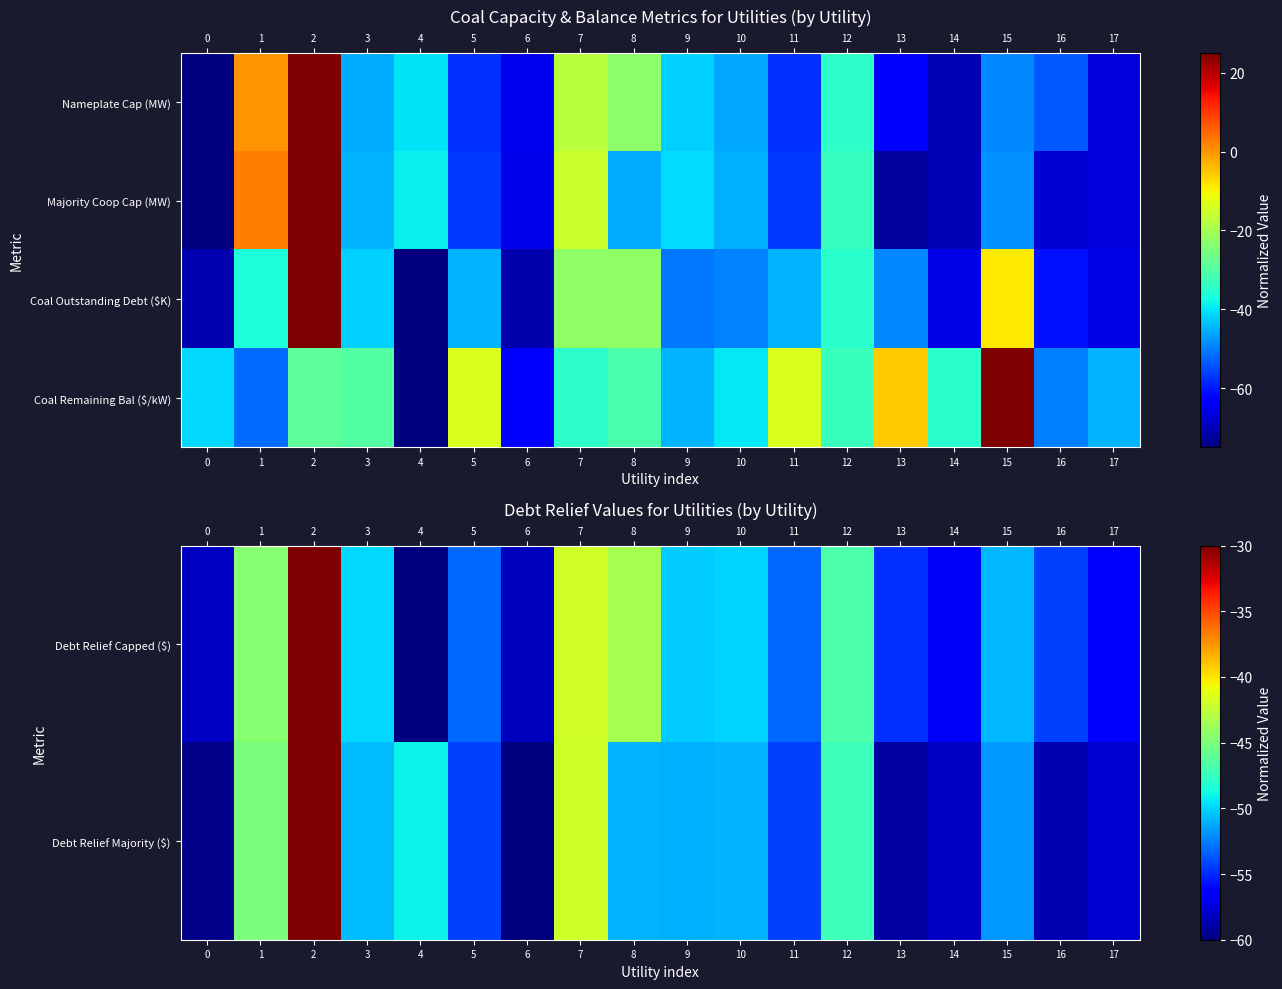

What is the greatest value displayed?

25.0